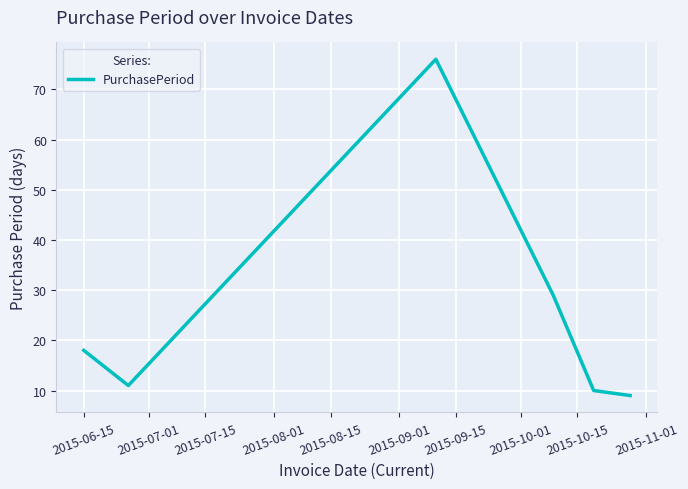

What is the difference between the maximum and minimum values?

67